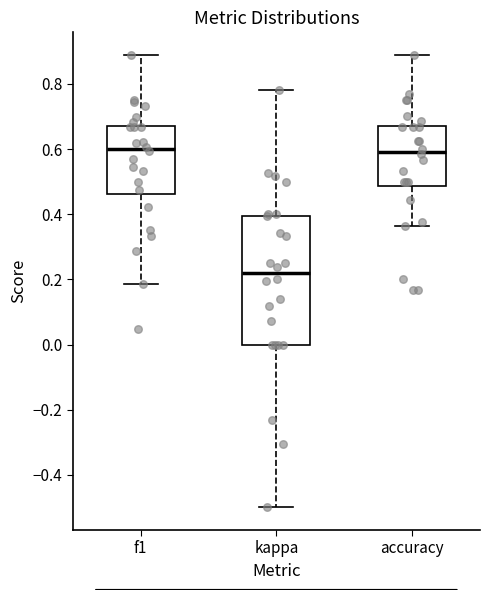

Reading left to right, read every box against the y-axis: the position of its median line, the range the box covers, and the ends of its whiskers. The values are not printed on the chart, so give them approximately, as read against the axis.

f1: median 0.60, box 0.46 to 0.68, whiskers 0.18 to 0.88
kappa: median 0.22, box 0.00 to 0.40, whiskers -0.50 to 0.78
accuracy: median 0.60, box 0.48 to 0.68, whiskers 0.36 to 0.88